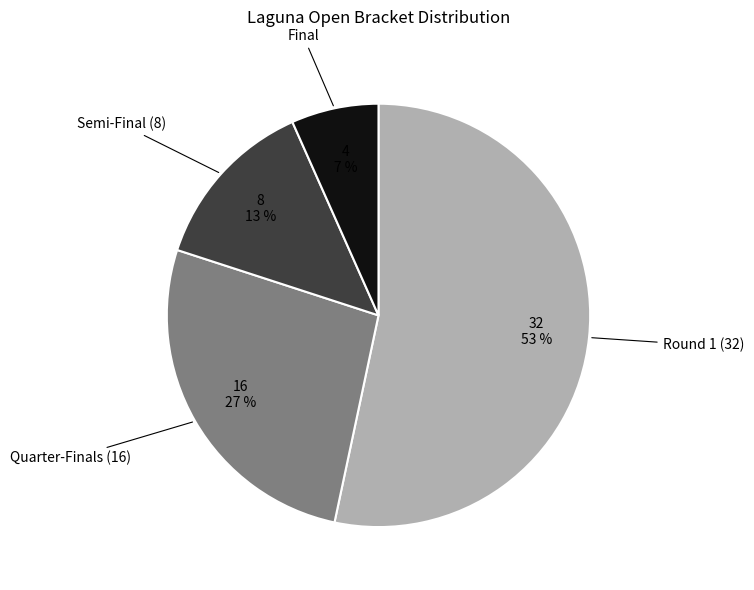

Is the sum of Final and Semi-Final (8) greater than half?

No